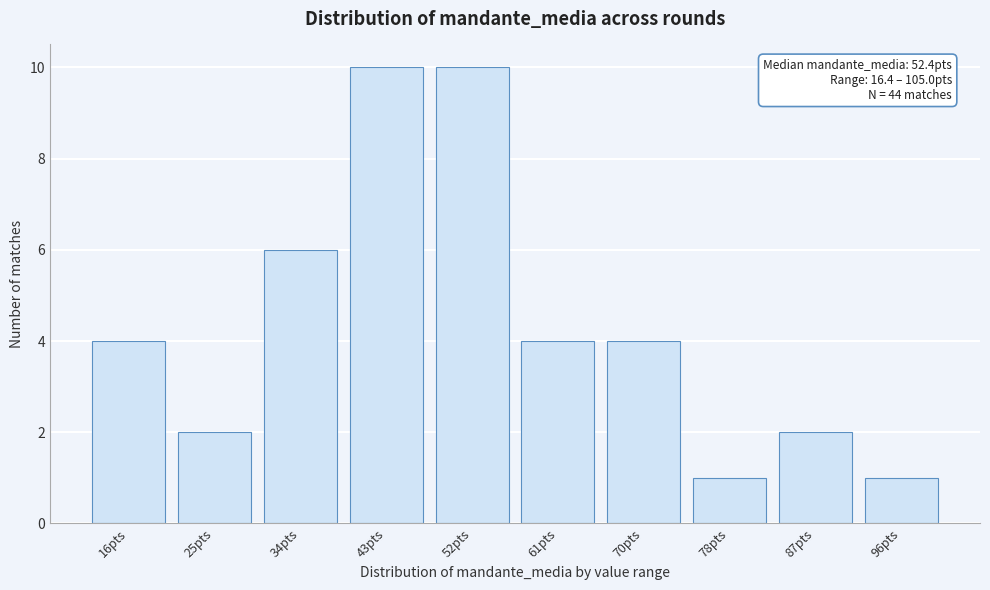

Reading right to left, list all the values displayed in this chart.

1	2	1	4	4	10	10	6	2	4